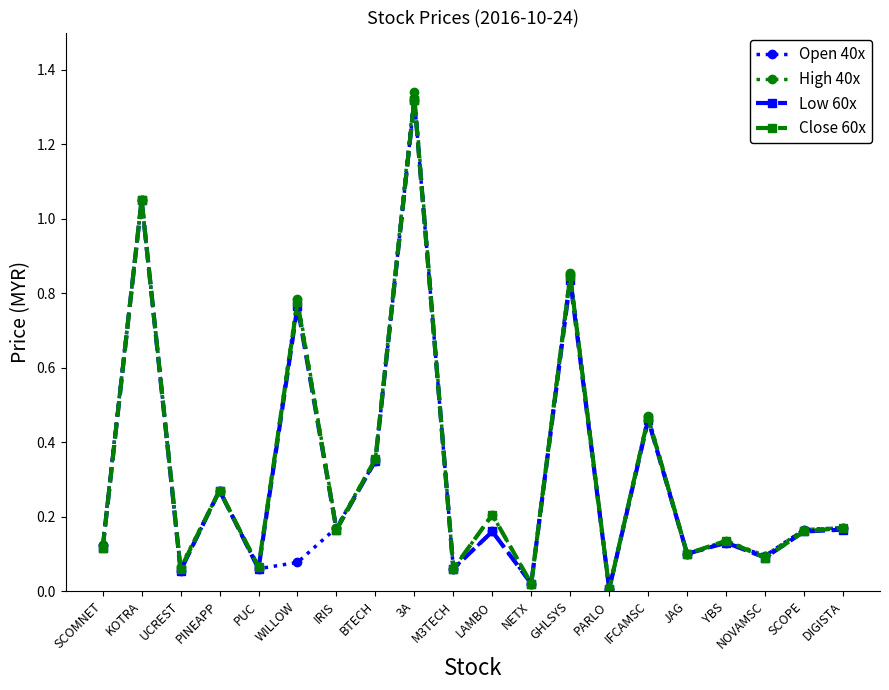

Is the value of Close 60x at BTECH greater than the value of High 40x at IFCAMSC?

No